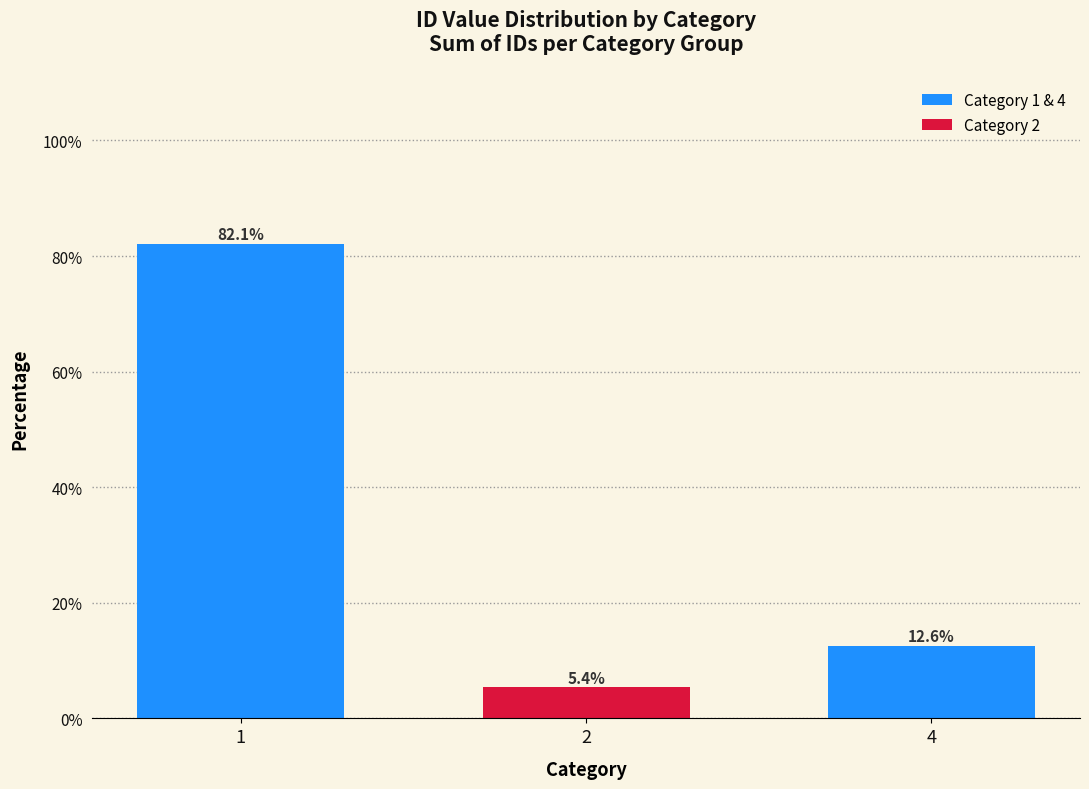

The value at 1 is 132.9. True or false?

False